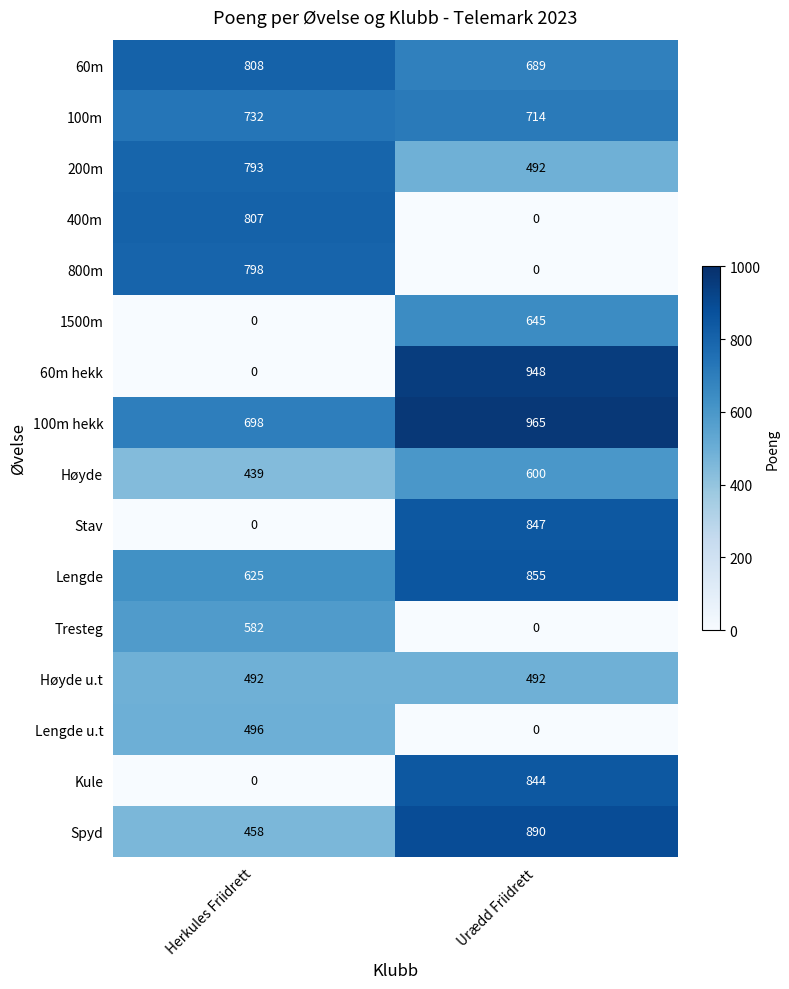

Read the 100m value at Urædd Friidrett, to the nearest 5.

715